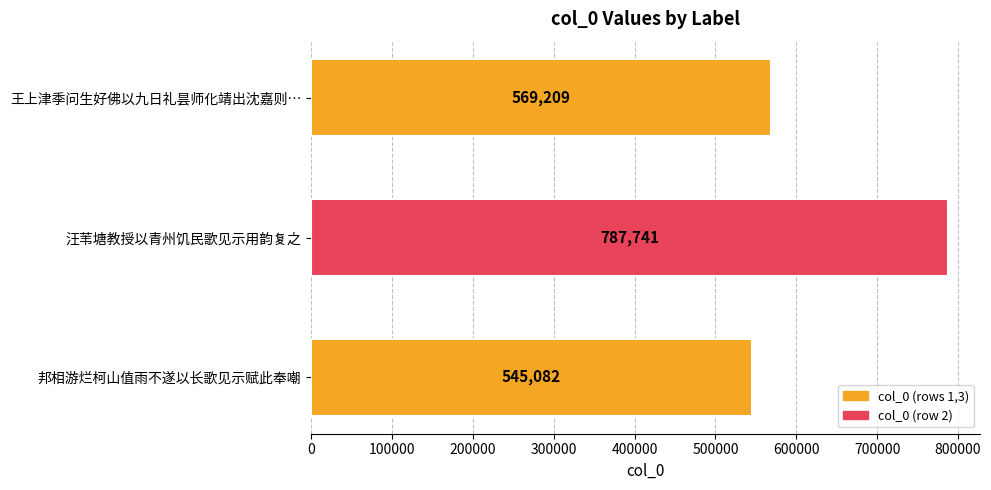

Reading top to bottom, transcribe all the data shown in this chart.

569209	787741	545082